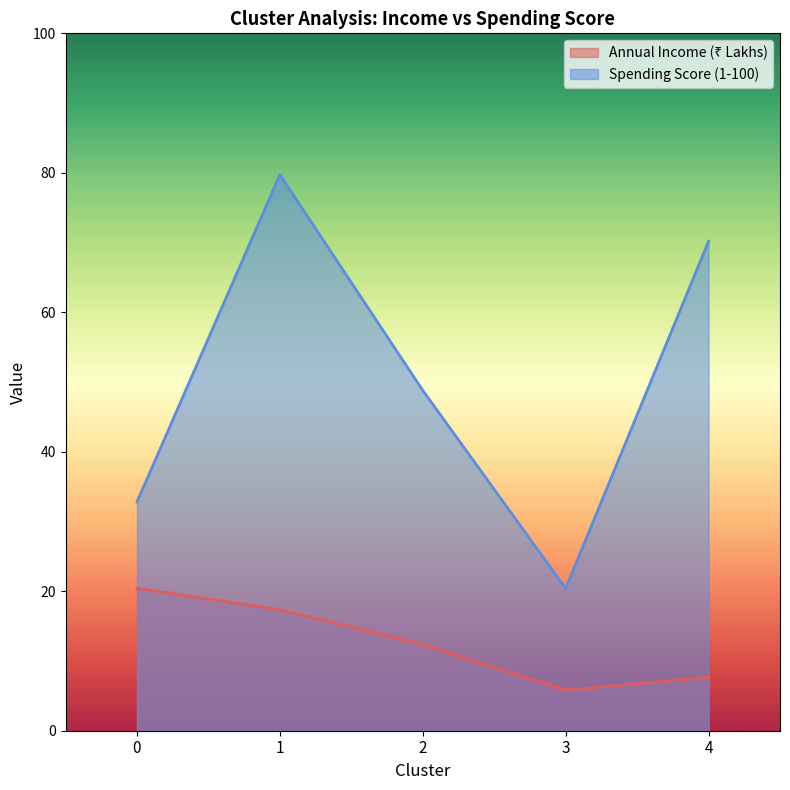

Which series has the largest range (max minus min)?

Spending Score (1-100)